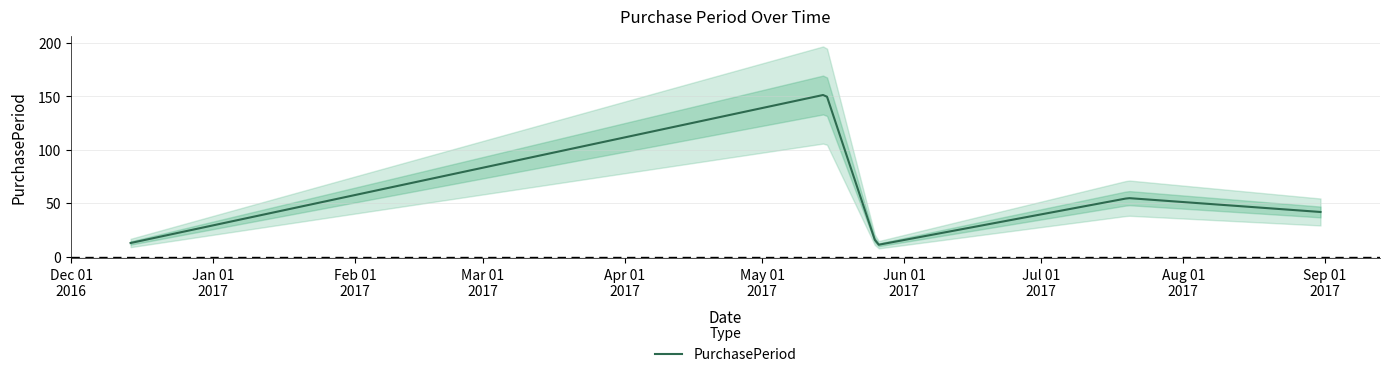

Reading left to right, transcribe all the data shown in this chart.

2016-12-14=13	2017-05-15=152	2017-05-26=11	2017-07-20=55	2017-08-31=42